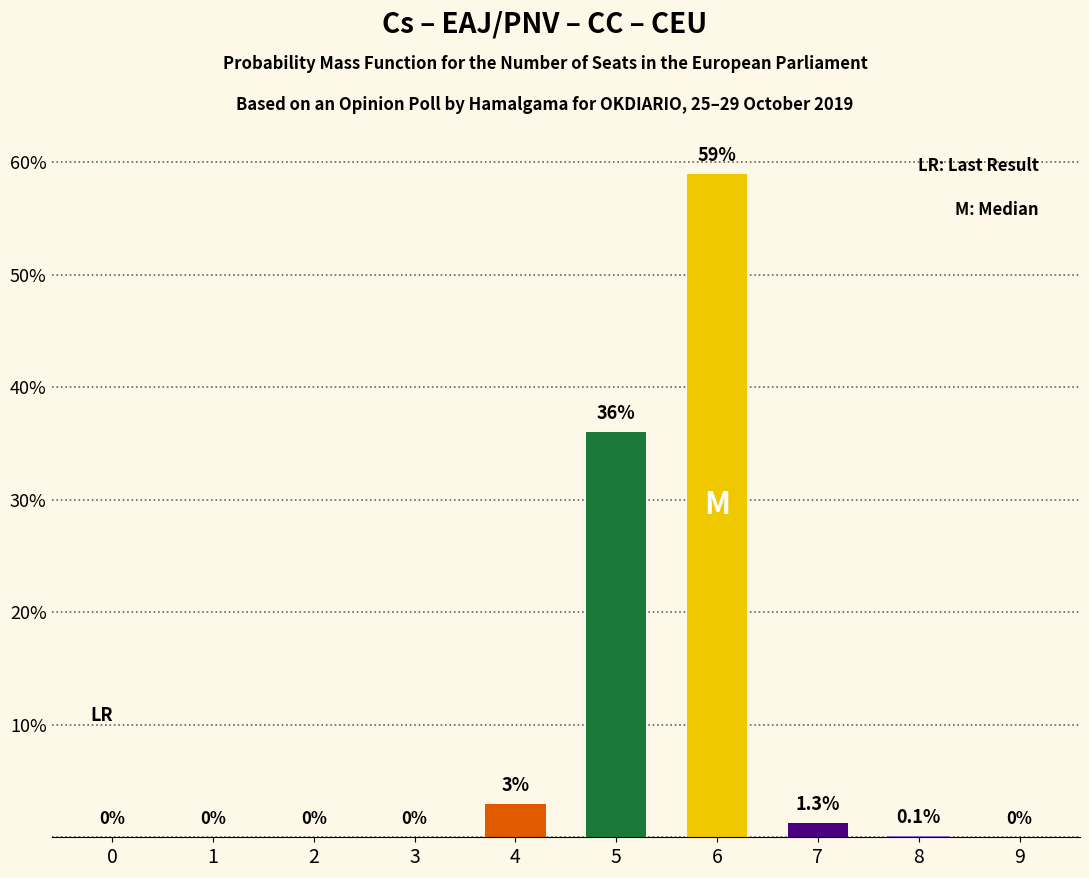

How many positive values are there?

5